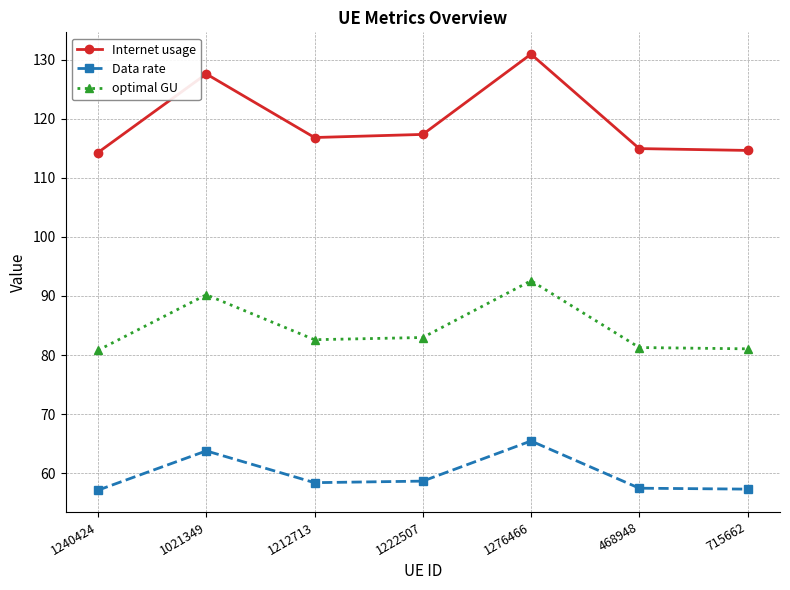

True or false: optimal GU has more than 1 points higher than both neighbors.

True